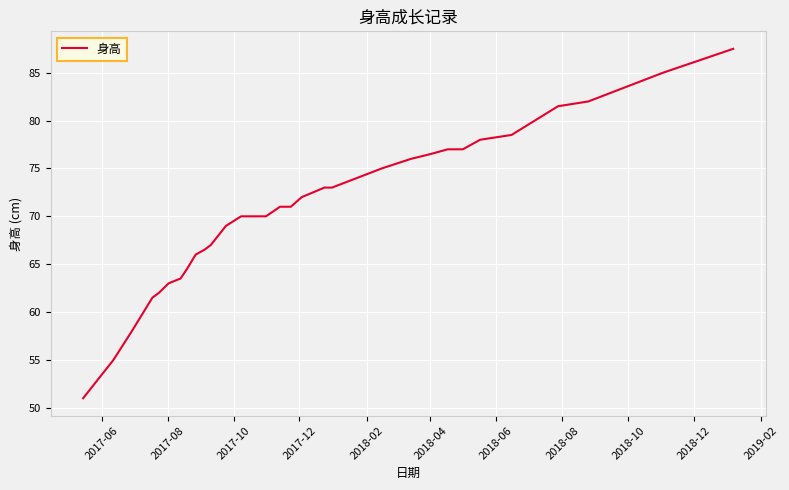

What is the greatest value displayed?

87.5